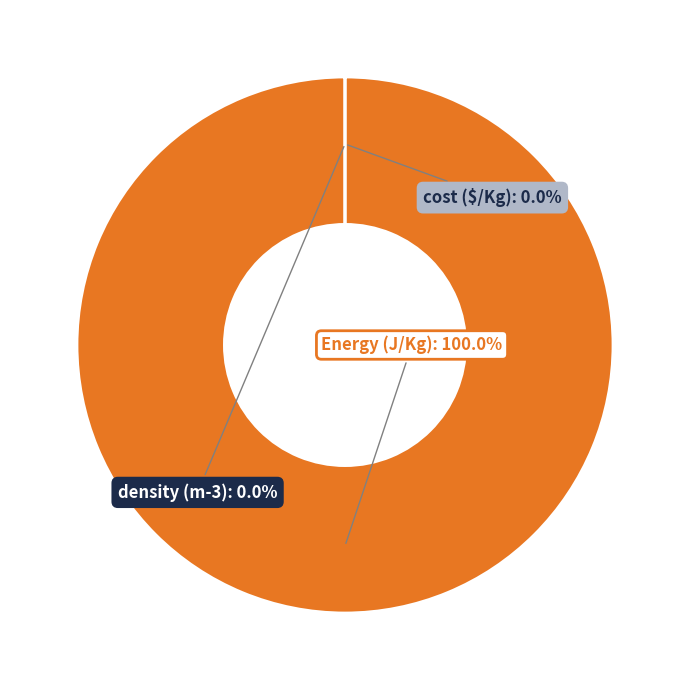

Which slice is the largest?

Energy (J/Kg)